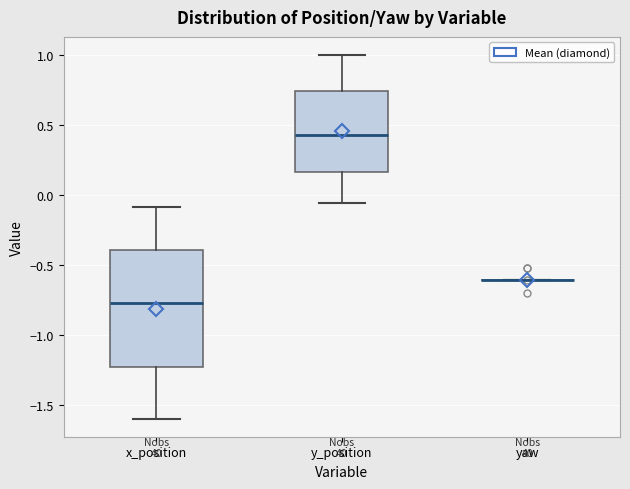

Reading left to right, transcribe this box plot: for each box, give where its median line is, the range the box spans, and where its two whiskers end, as read against the y-axis. The values are not printed on the chart, so give them approximately, as read against the axis.

x_position: median -0.80, box -1.25 to -0.40, whiskers -1.60 to -0.10
y_position: median 0.45, box 0.15 to 0.75, whiskers -0.05 to 1.00
yaw: box collapsed to a line at -0.60, whiskers -0.60 to -0.60